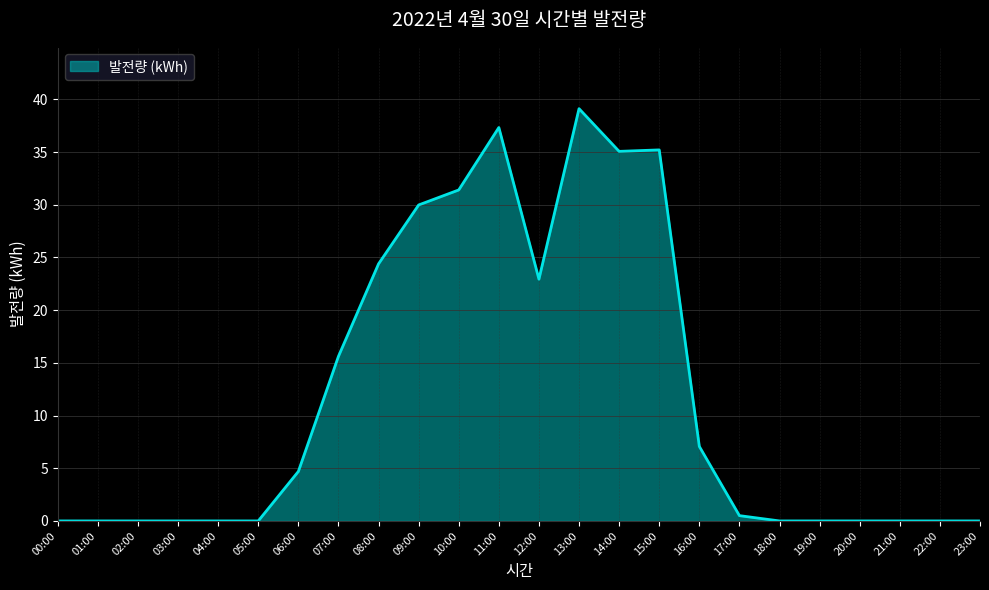

What is the greatest value displayed?

39.1